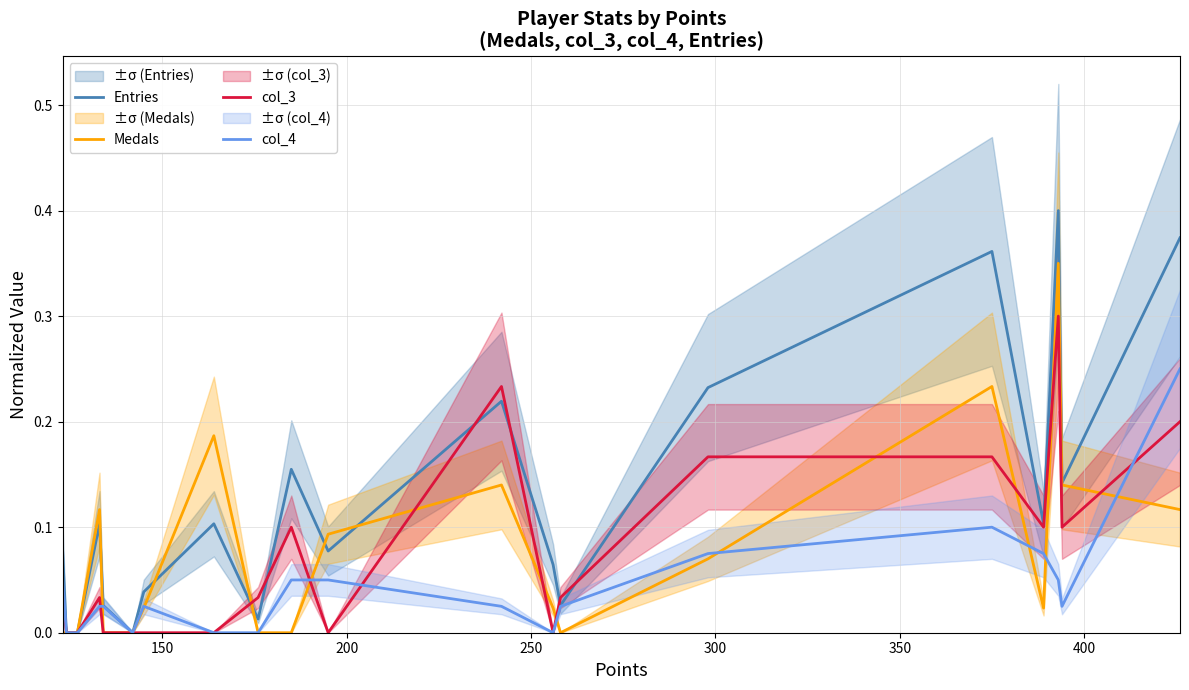

What is the difference between the second highest and second lowest values in the col_3 series?

0.2